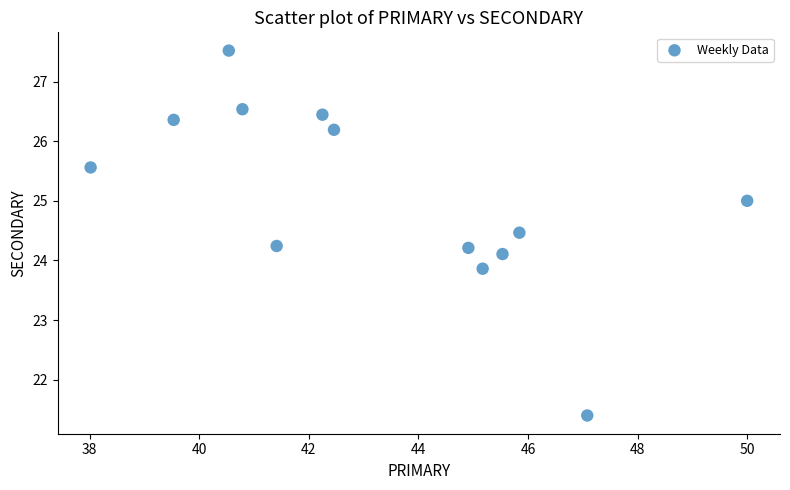

What is the range of Y values (max minus min)?

6.1